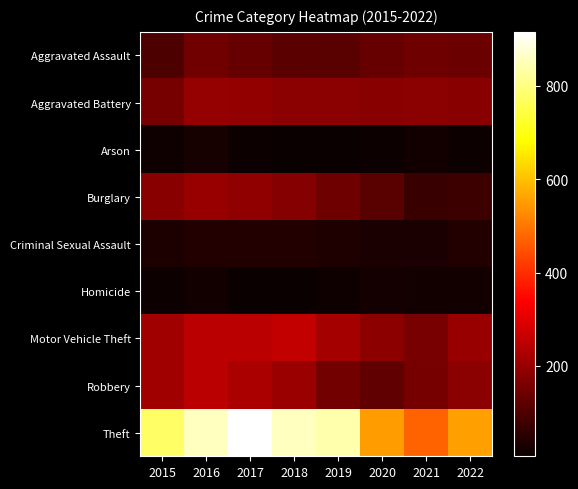

Reading left to right, list all the values displayed in this chart.

Aggravated Assault: 2015=95	2016=146	2017=131	2018=119	2019=113	2020=131	2021=142	2022=138
Aggravated Battery: 2015=154	2016=196	2017=191	2018=183	2019=182	2020=180	2021=181	2022=180
Arson: 2015=15	2016=25	2017=12	2018=8	2019=6	2020=12	2021=17	2022=11
Burglary: 2015=178	2016=201	2017=189	2018=176	2019=143	2020=116	2021=71	2022=74
Criminal Sexual Assault: 2015=31	2016=39	2017=39	2018=38	2019=37	2020=28	2021=28	2022=38
Homicide: 2015=13	2016=18	2017=8	2018=8	2019=14	2020=22	2021=20	2022=19
Motor Vehicle Theft: 2015=211	2016=245	2017=247	2018=256	2019=216	2020=184	2021=156	2022=201
Robbery: 2015=212	2016=247	2017=224	2018=204	2019=150	2020=124	2021=153	2022=181
Theft: 2015=774	2016=858	2017=916	2018=856	2019=841	2020=551	2021=474	2022=554